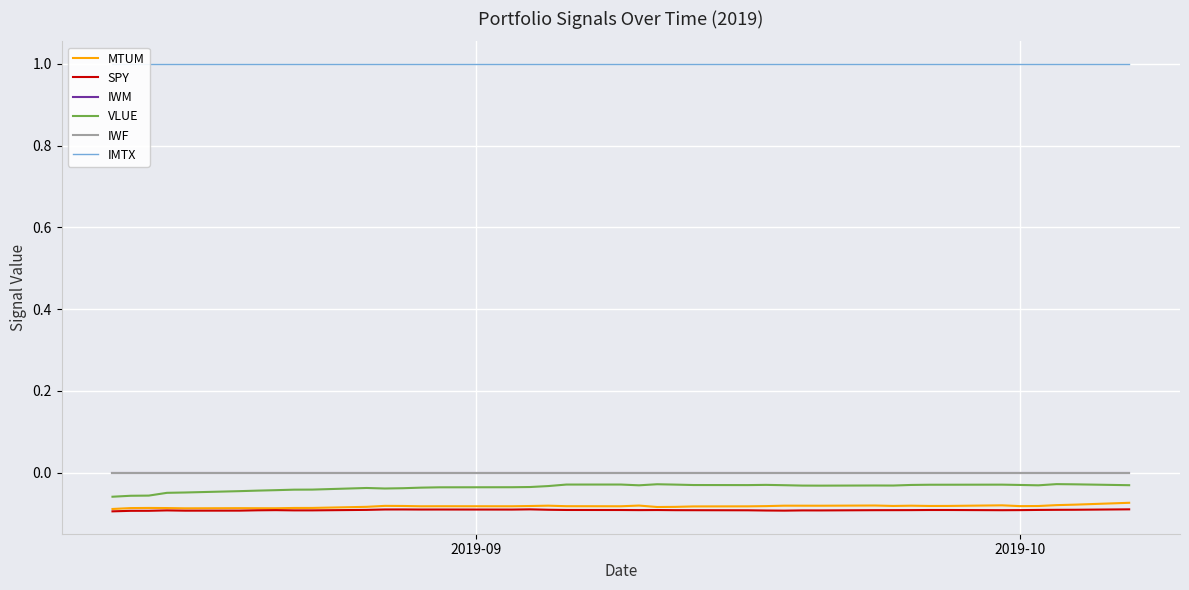

Rank the series by their maximum value, from lowest to highest.

SPY, MTUM, VLUE, IWM, IWF, IMTX